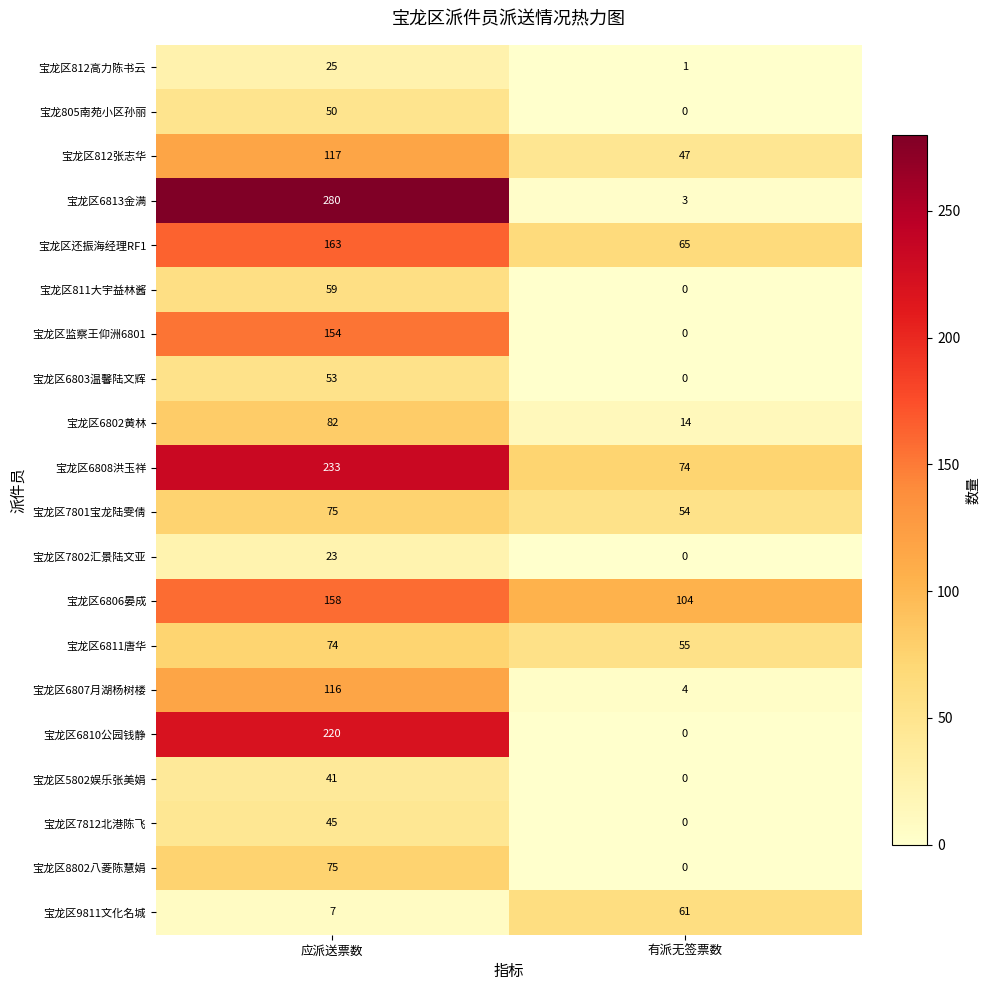

At how many categories does at least one series exceed 209?

1